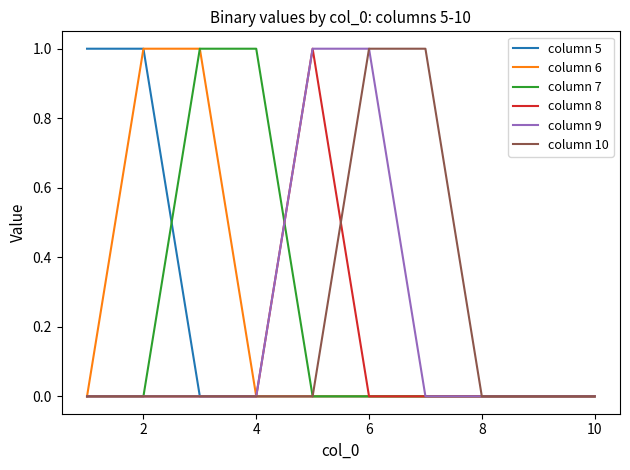

True or false: column 8 has more than 1 interior local peaks.

False